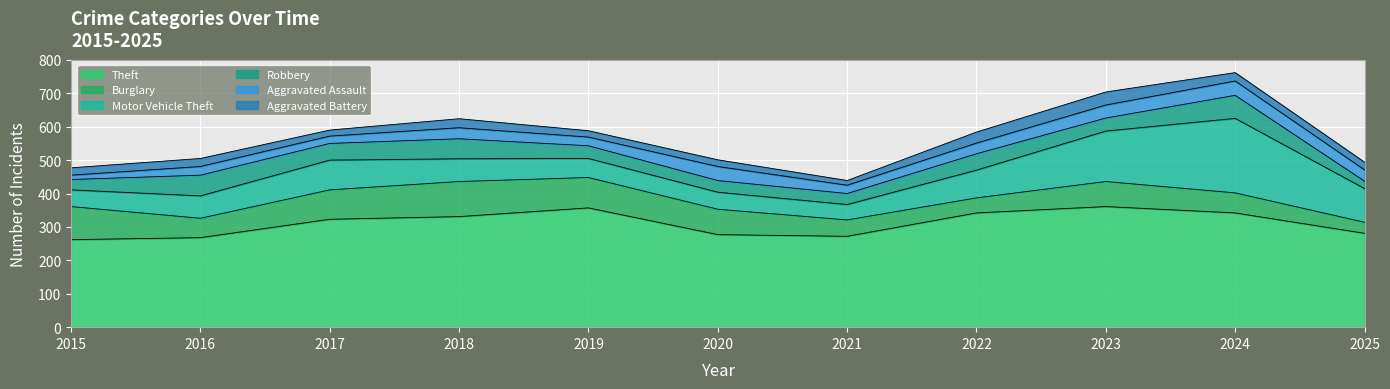

At which label does Burglary first exceed 75?

2015